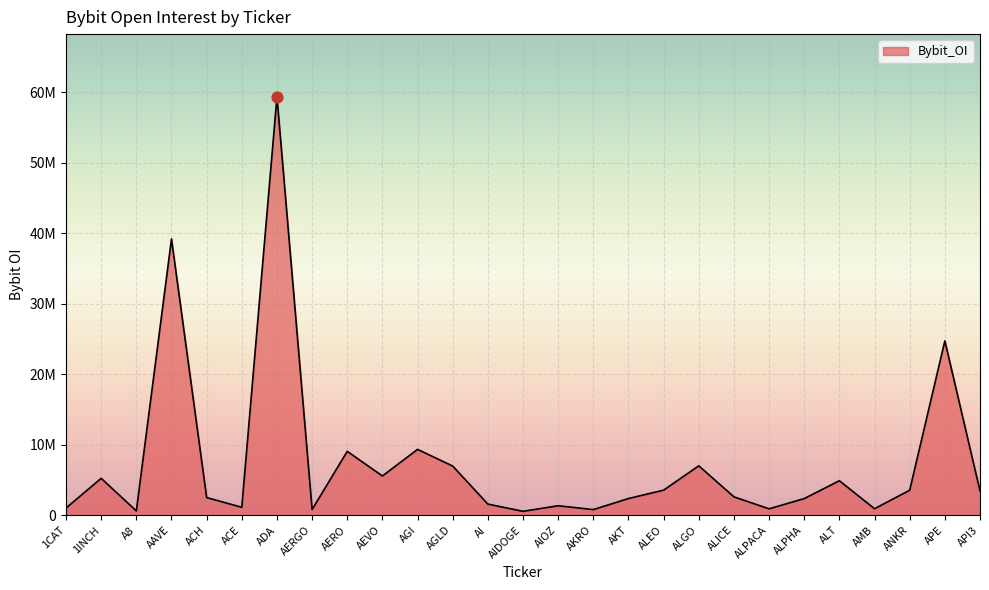

Approximately how many times larger is the value at AKRO compared to AERO?

0.1